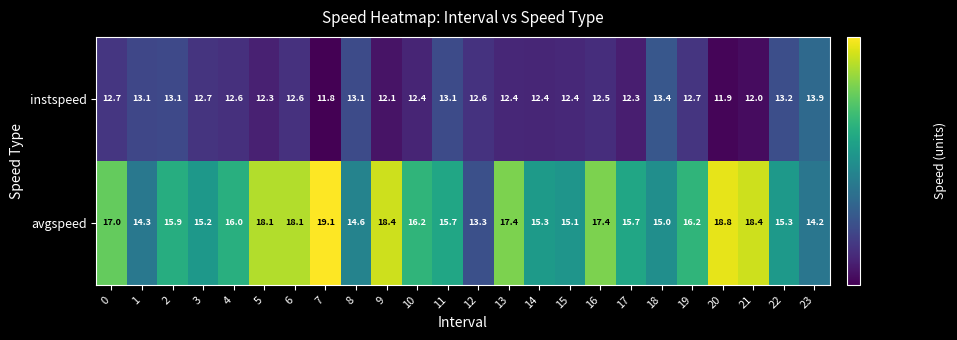

What is the sum of all instspeed values?

303.3